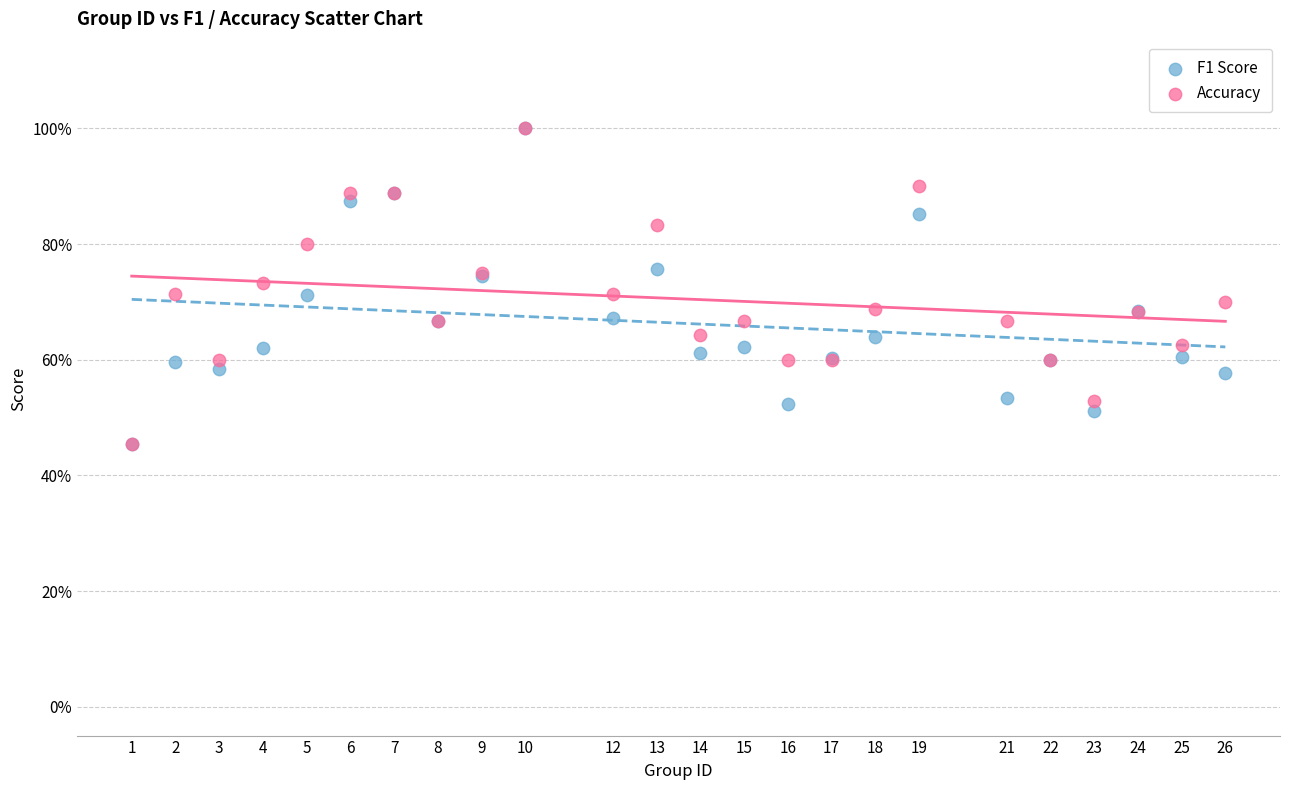

What are all the series names shown in the legend?

F1 Score, Accuracy